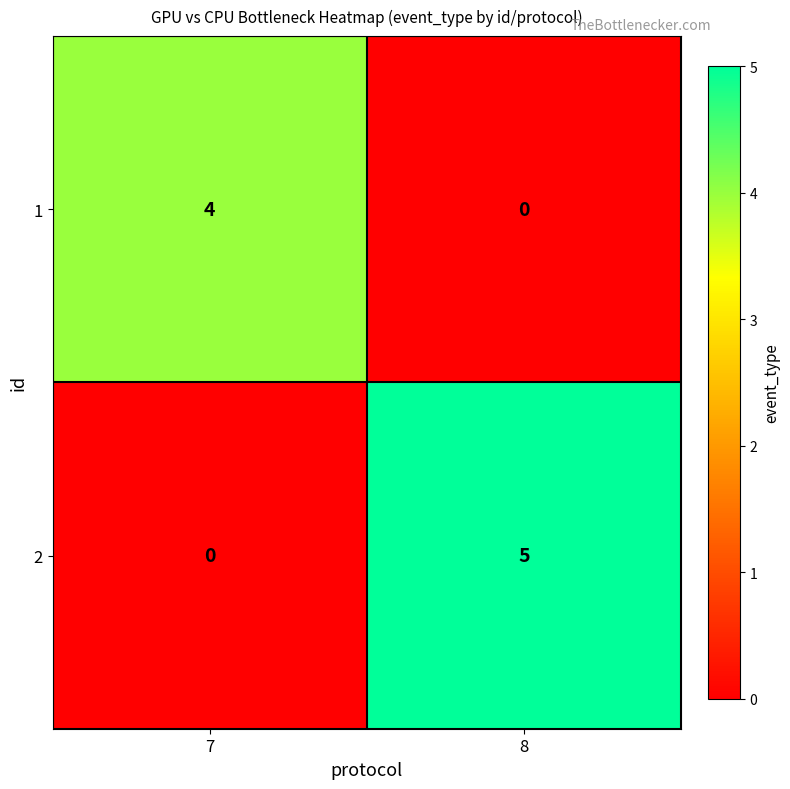

What is the spread (max minus min) of values at 7?

4